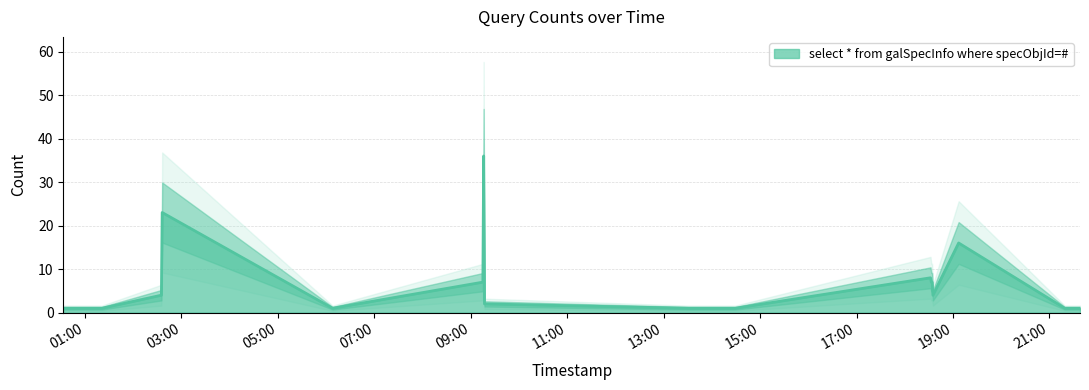

The value at 2019-08-28 06:08:00 is 2. True or false?

False